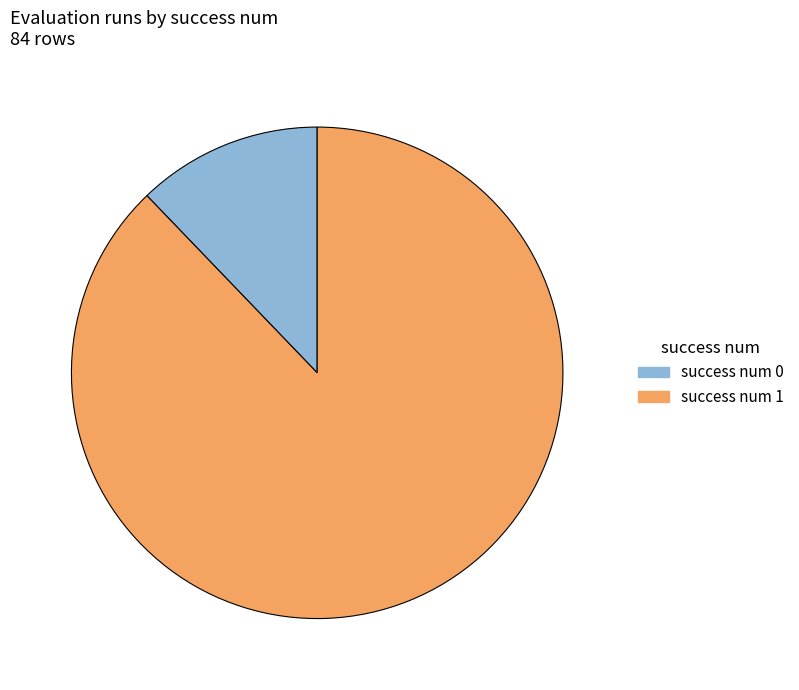

Between success num 1 and success num 0, which is larger?

success num 1